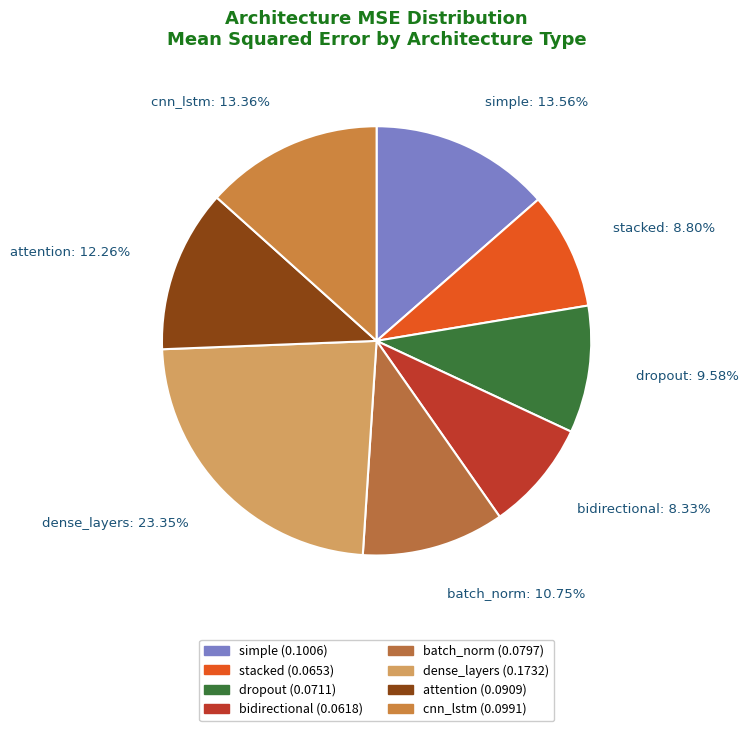

Is it true that batch_norm is 11% of the pie?

True